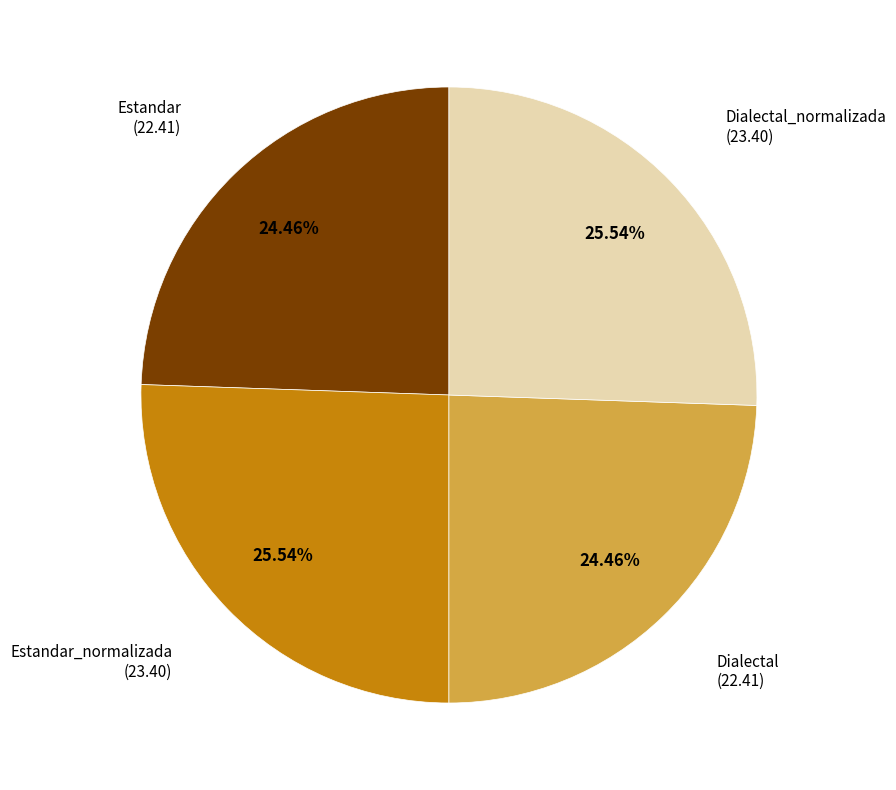

To the nearest percent, what is the difference between the largest and smallest slice percentages?

1%